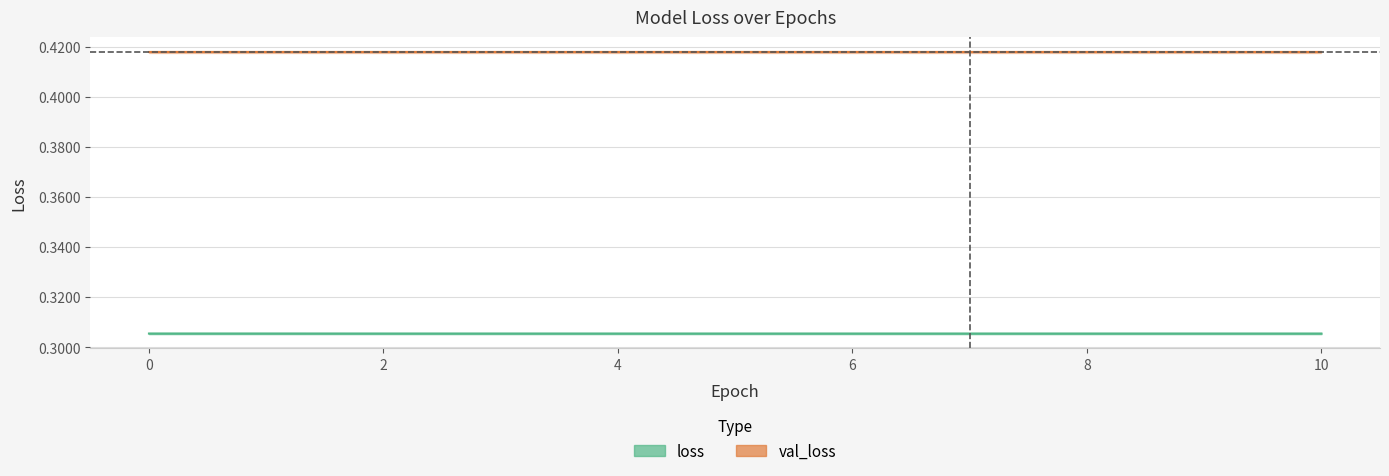

Reading left to right, list all the values displayed in this chart.

0.3	0.3	0.3	0.3	0.3	0.3	0.3	0.3	0.3	0.3	0.3